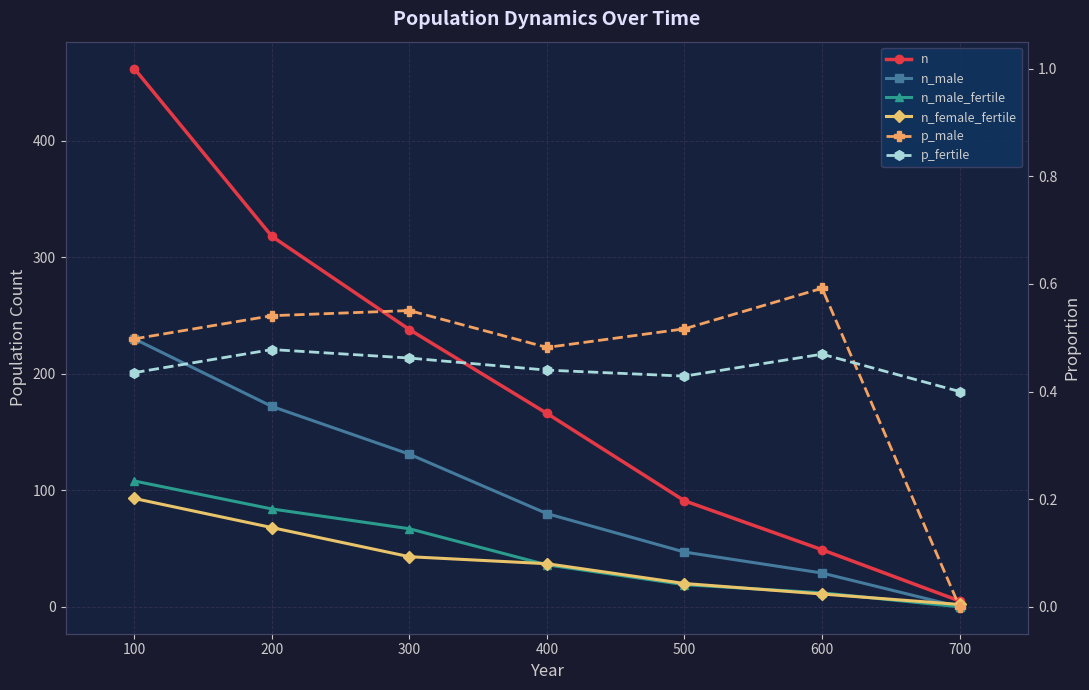

Which has a higher value, 400 or 500?

400